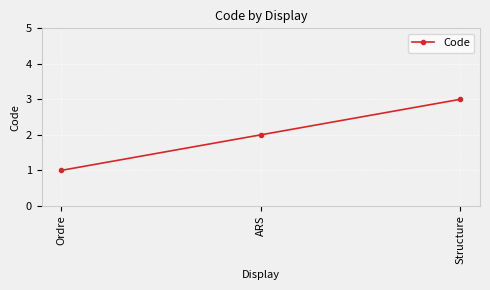

True or false: the data shows 1 at Ordre.

True